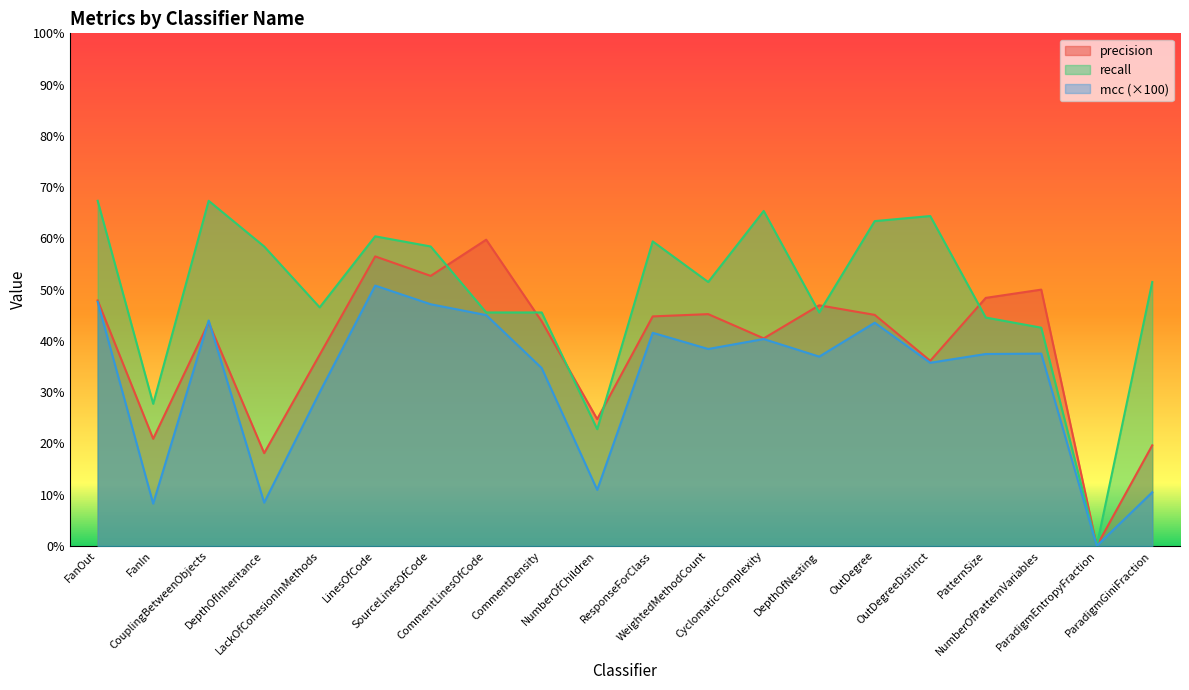

How many values in recall are above zero?

19